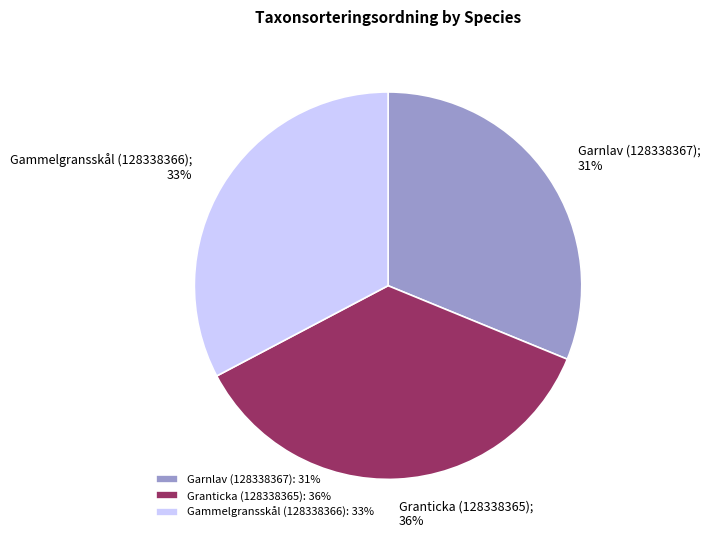

Do Garnlav (128338367): 31% and Granticka (128338365): 36% together represent more than half of the pie?

Yes